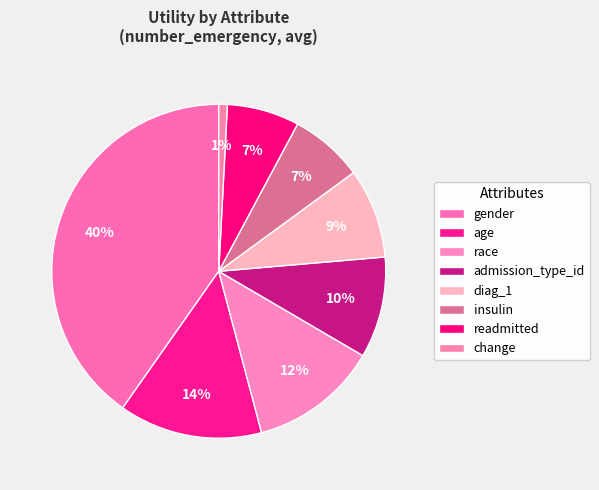

What is the smallest slice in the pie chart?

change